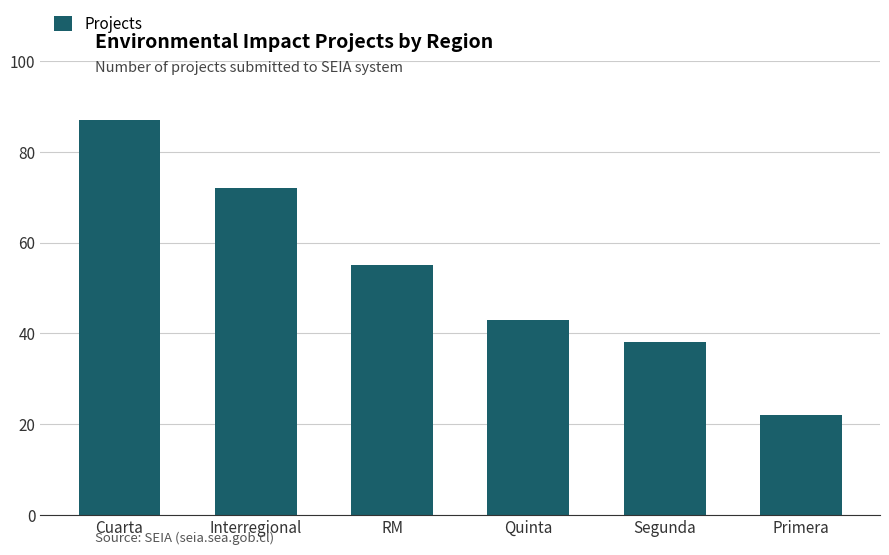

At which category does the chart reach its peak across all series?

Cuarta